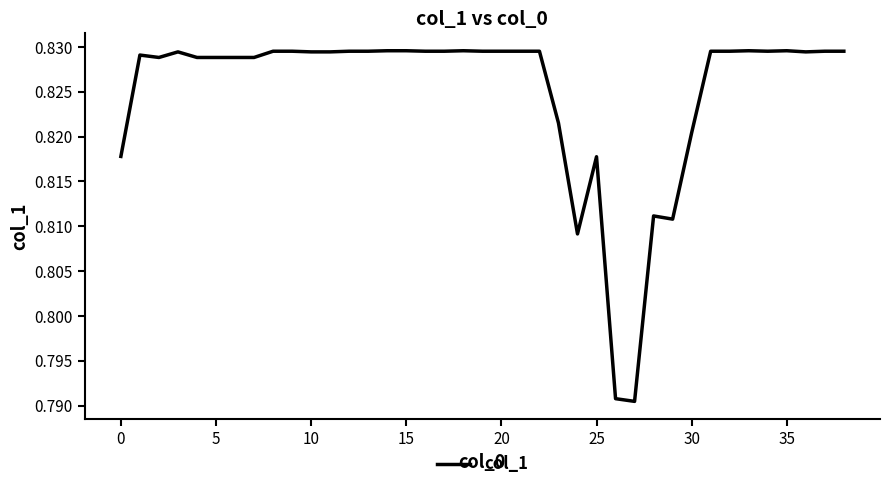

Does the chart have visible grid lines?

No